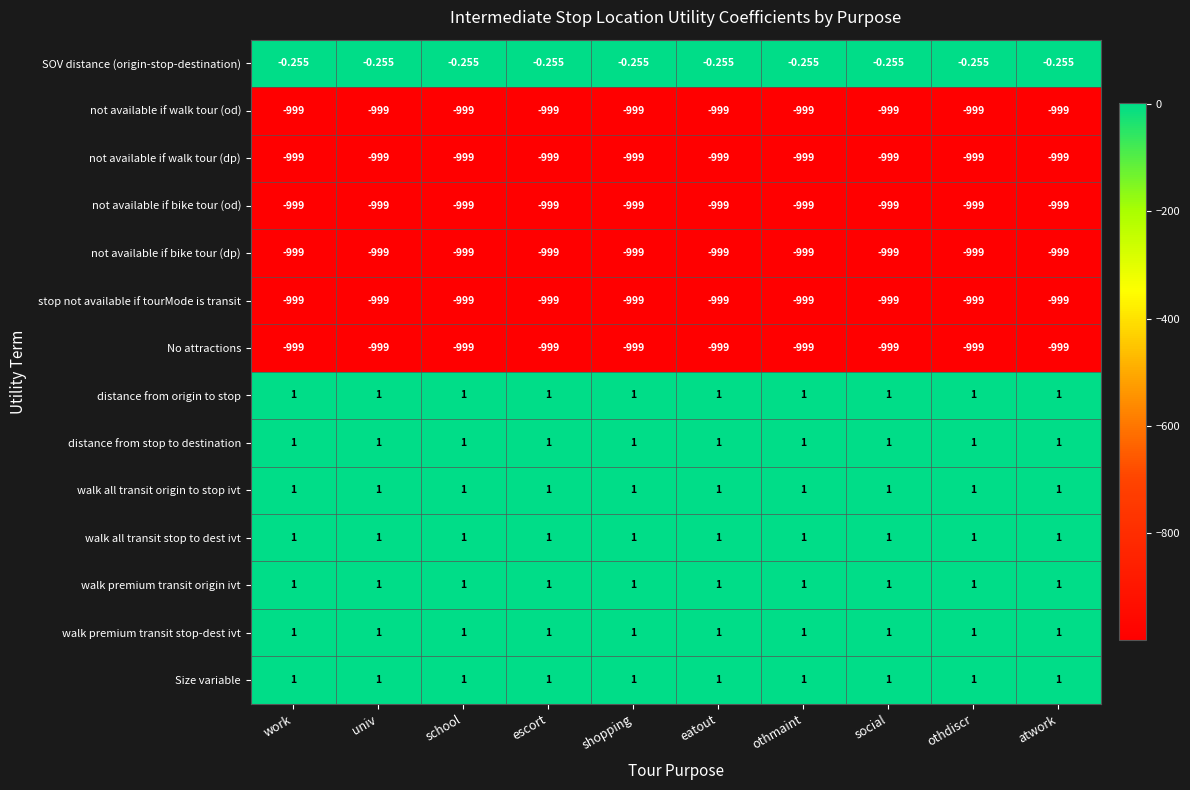

What is the maximum value shown in the chart?

1.0